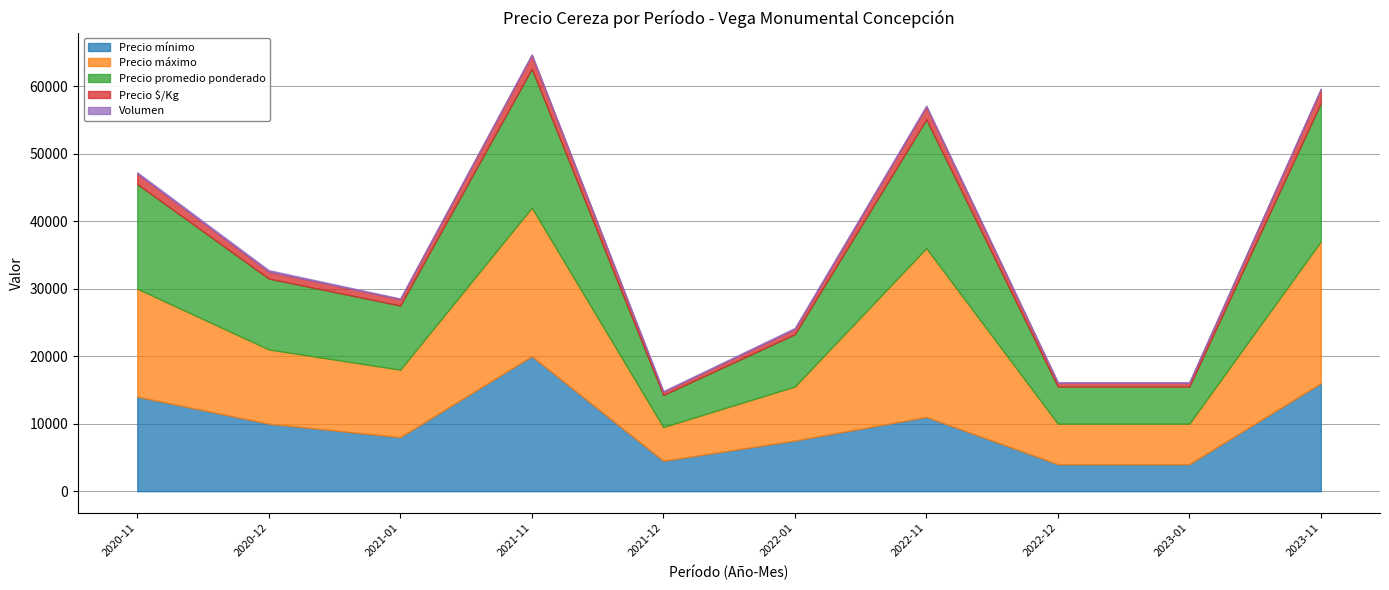

True or false: Volumen has more than 0 interior local peaks.

True